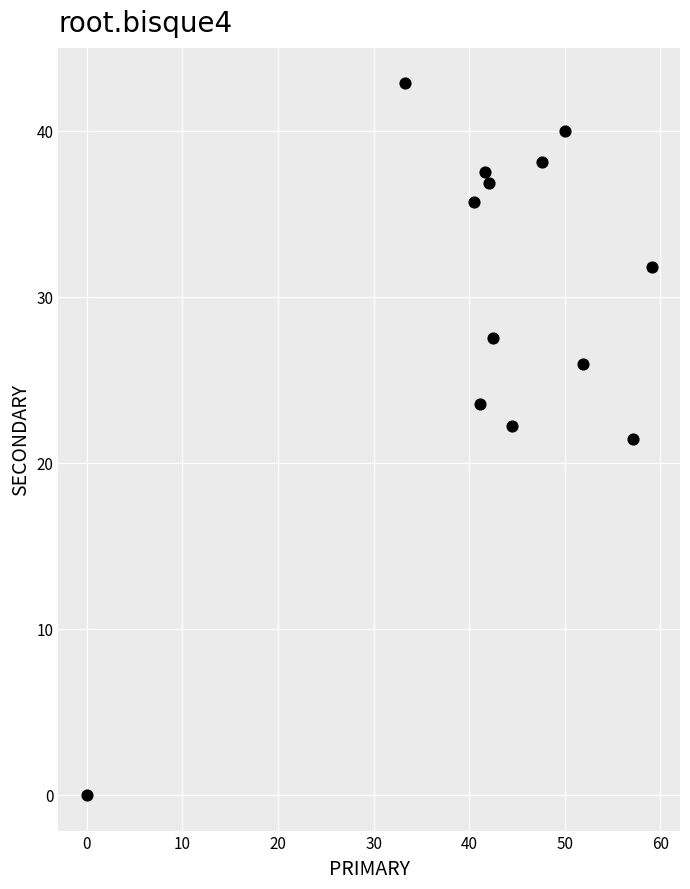

What is the range of Y values (max minus min)?

42.9